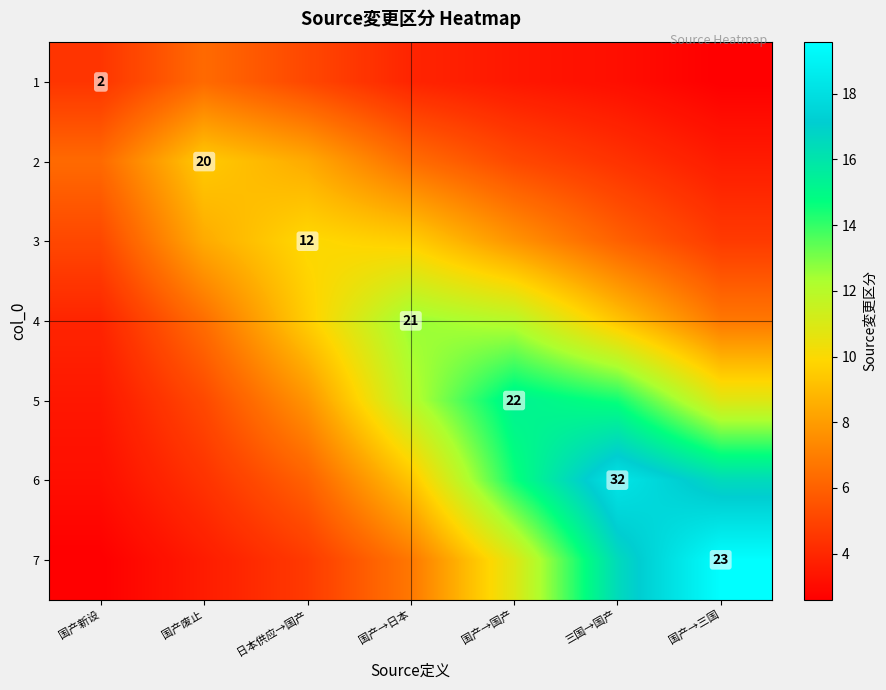

What is the lowest value of the 3 series?

4.7